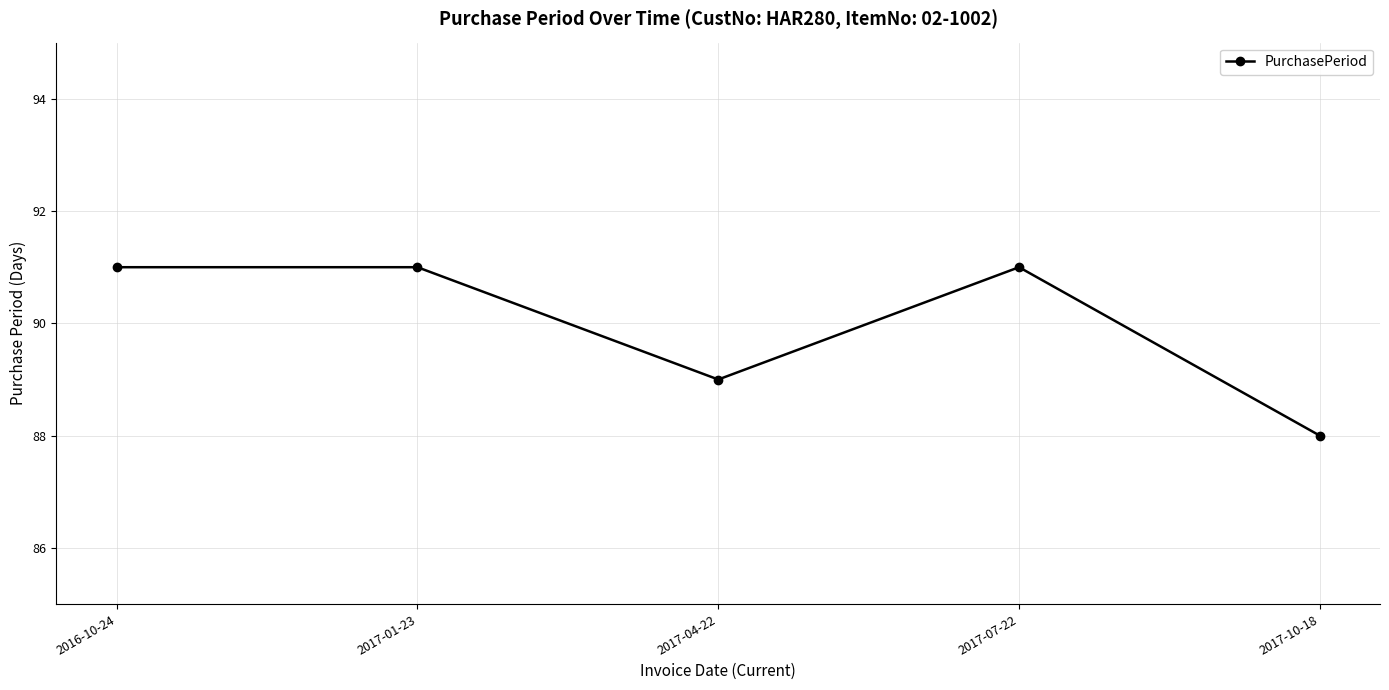

What is the difference between the values at 2016-10-24 and 2017-10-18?

3